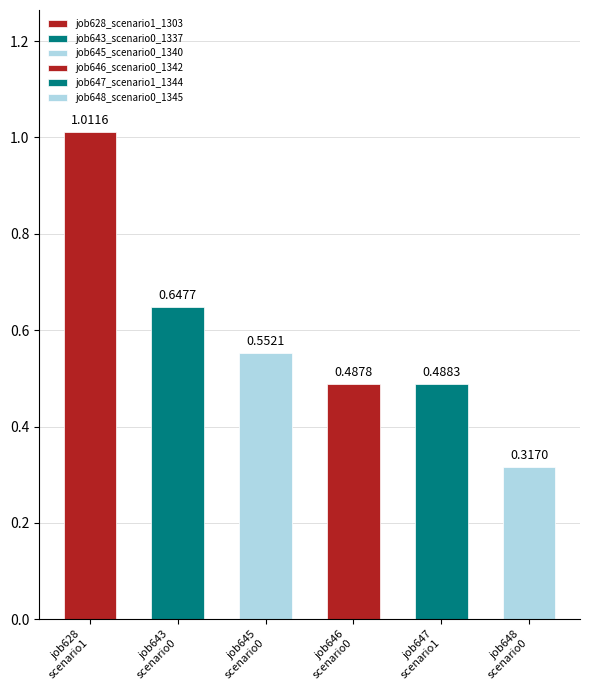

Does the chart contain any negative values?

No